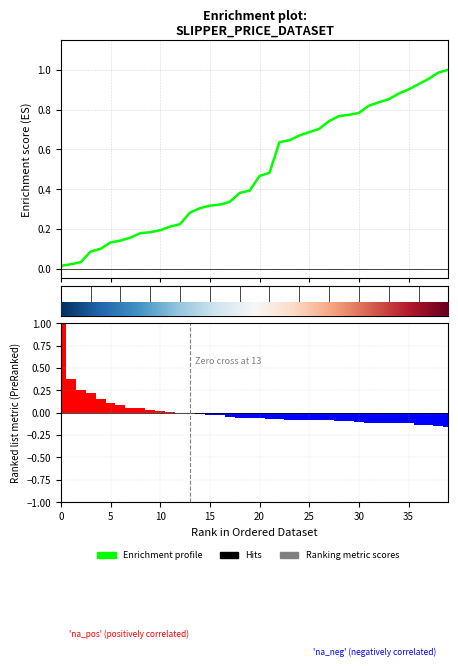

How many values in the Ranking metric scores series are below 0?

27